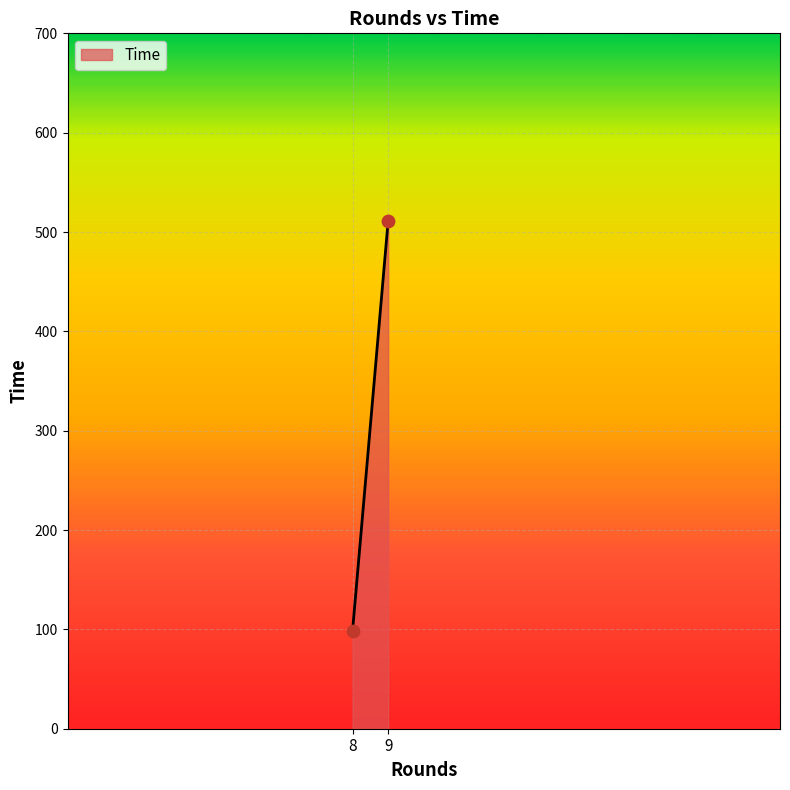

What is the range of X values (max minus min)?

1.0